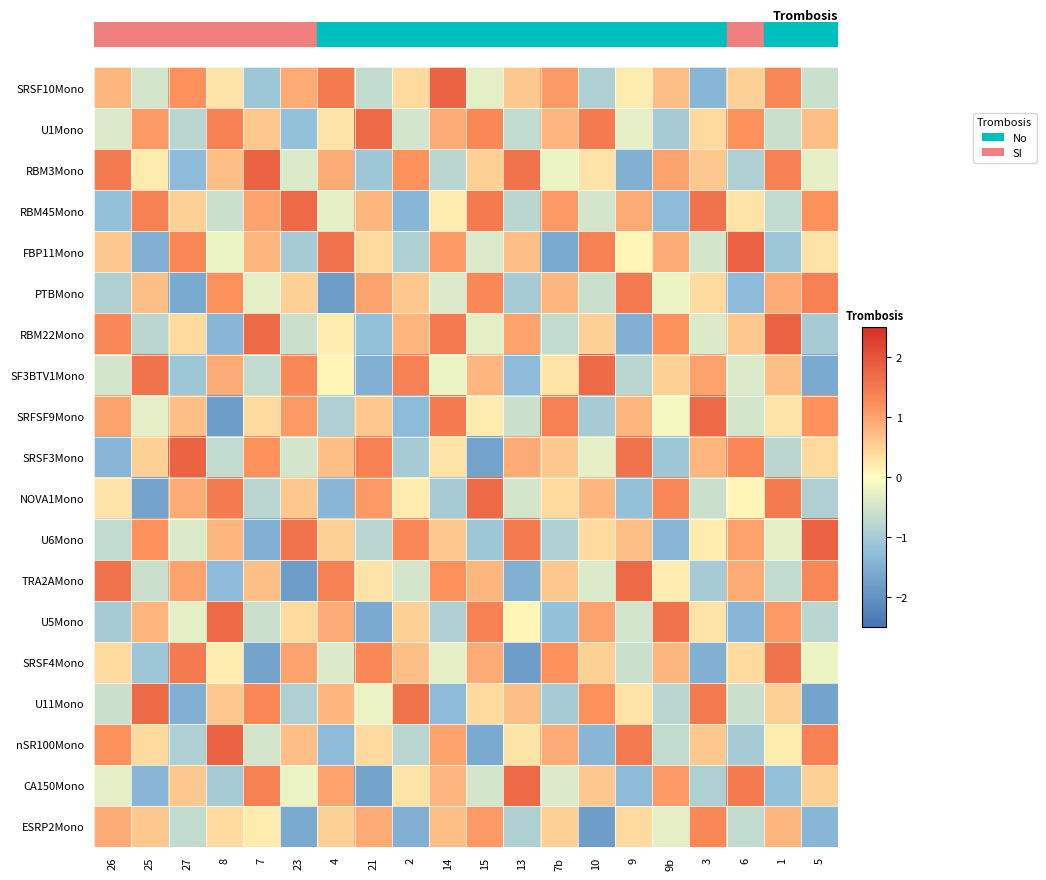

List the series in order of their peak value, lowest first.

ESRP2Mono, PTBMono, SRSF4Mono, U1Mono, RBM45Mono, SF3BTV1Mono, SRFSF9Mono, NOVA1Mono, TRA2AMono, U5Mono, U11Mono, CA150Mono, SRSF10Mono, RBM3Mono, FBP11Mono, RBM22Mono, SRSF3Mono, U6Mono, nSR100Mono